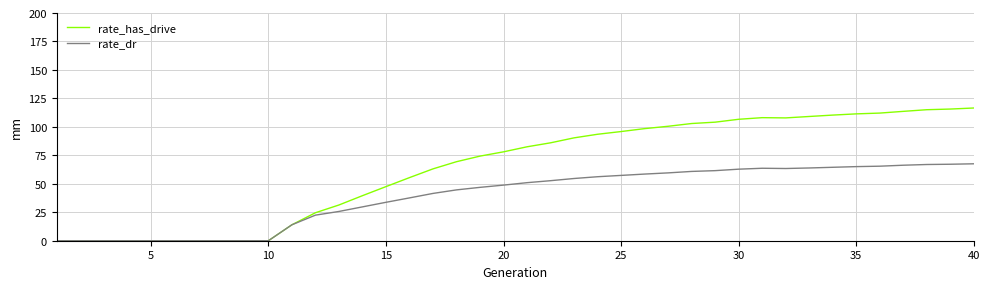

List the series in order of their overall mean, lowest first.

rate_dr, rate_has_drive